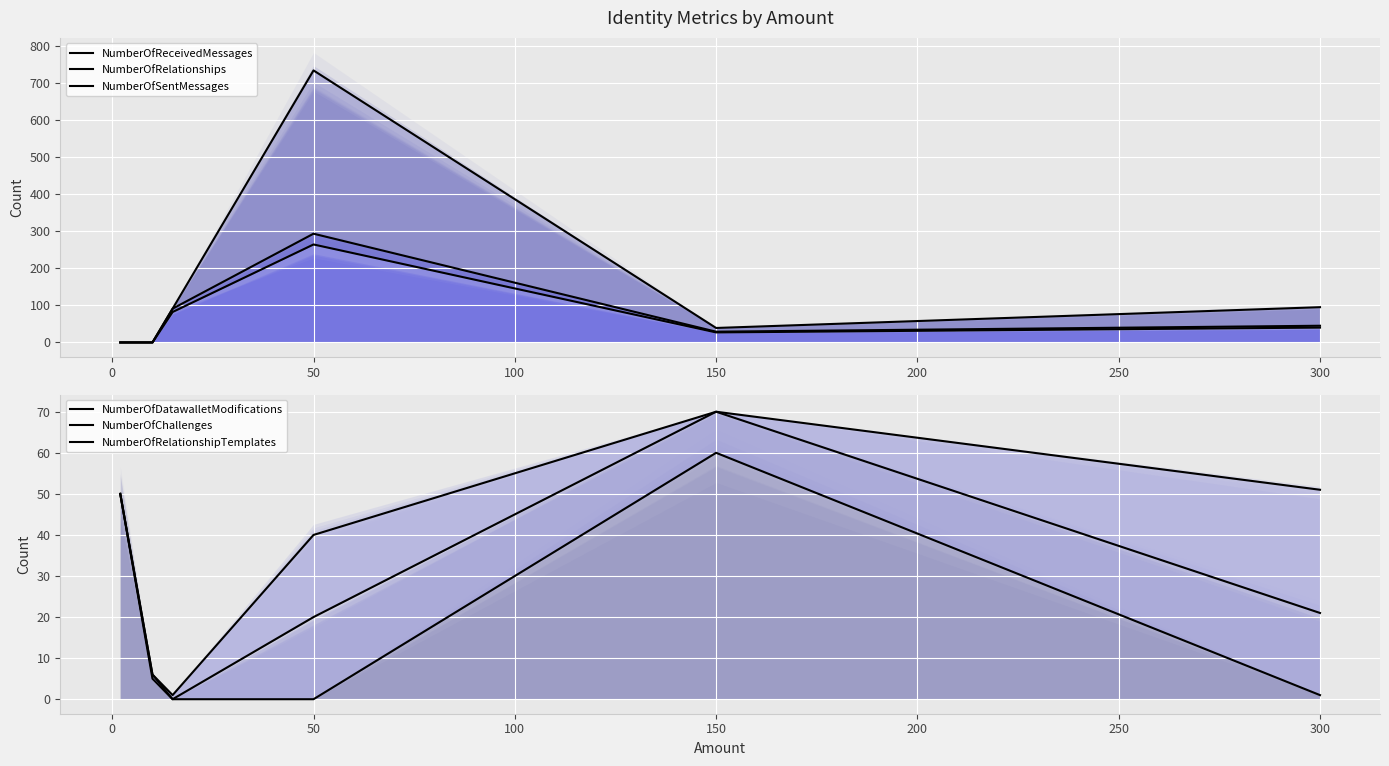

What is the sum of the NumberOfReceivedMessages values at 15 and 2?

82